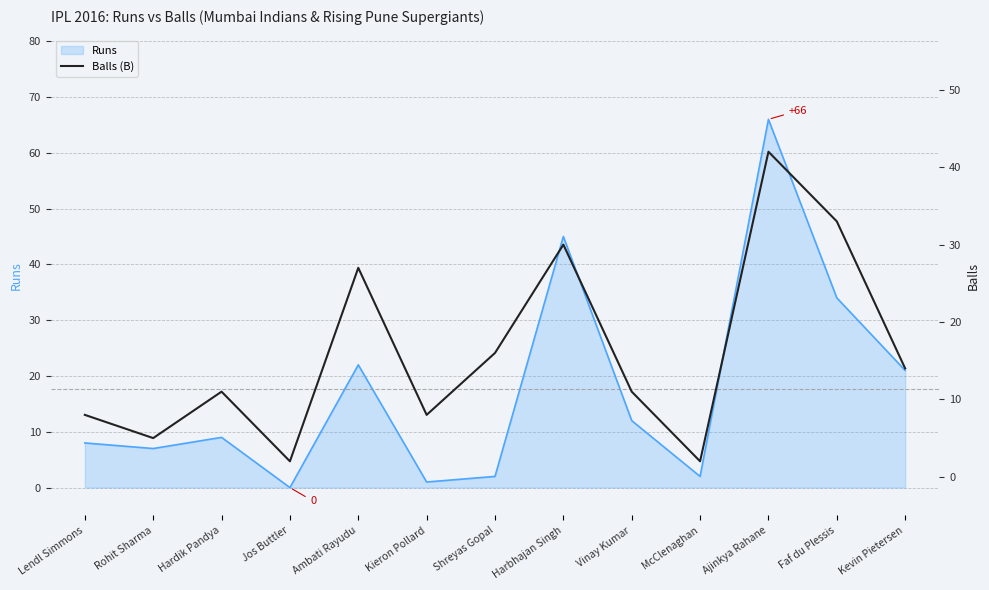

The value of Runs at Ambati Rayudu is 22. True or false?

True